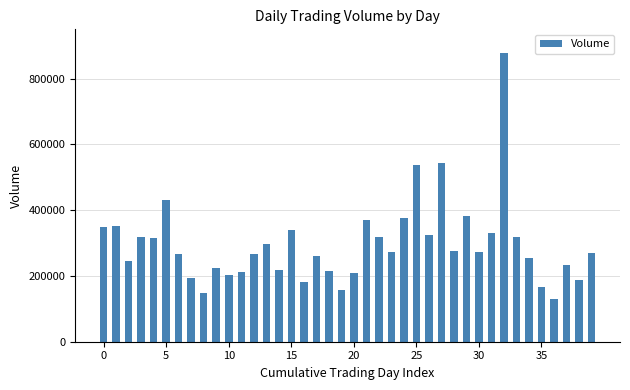

What is the value of the 28th bar from the left?

542930